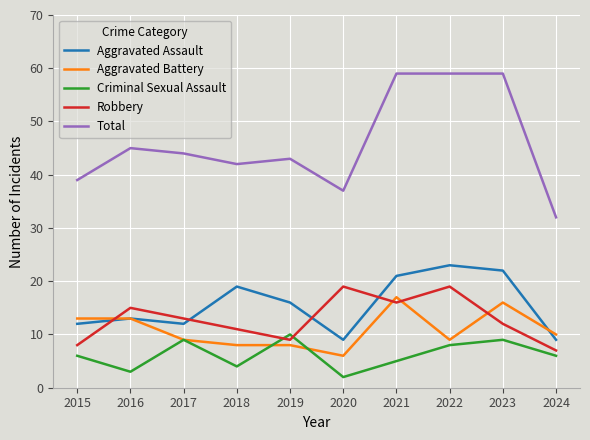

Is it true that Total equals 59 at 2022?

True